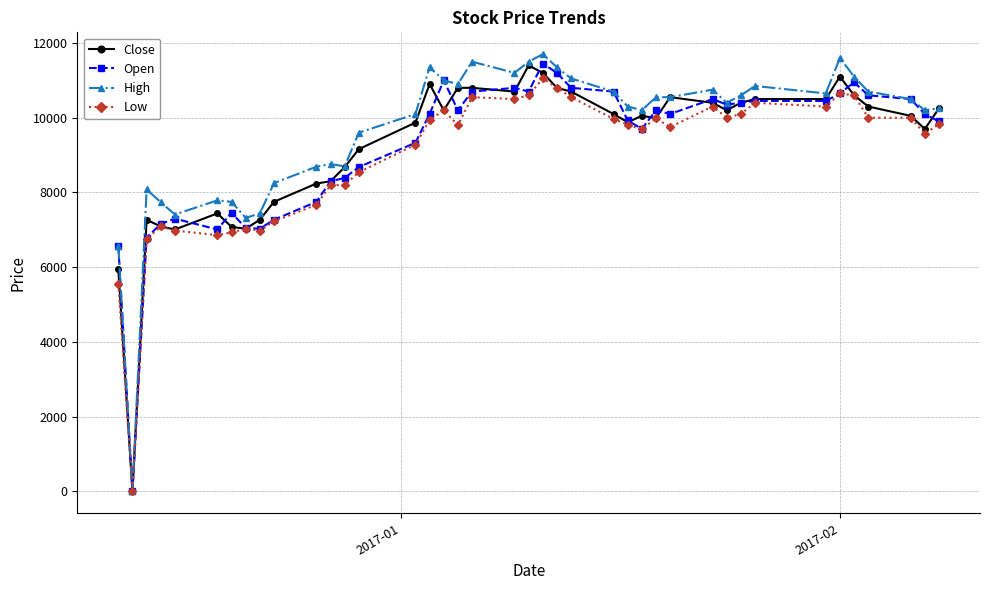

True or false: Low has more than 1 points higher than both neighbors.

True